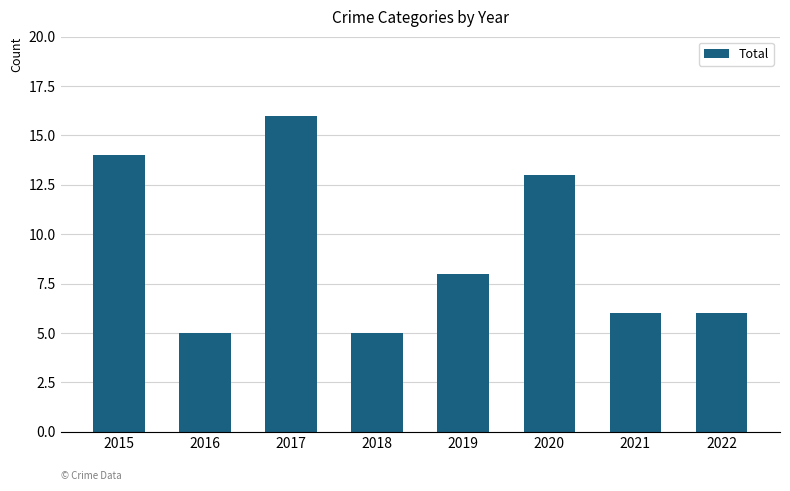

What is the difference between the maximum and second lowest values?

11